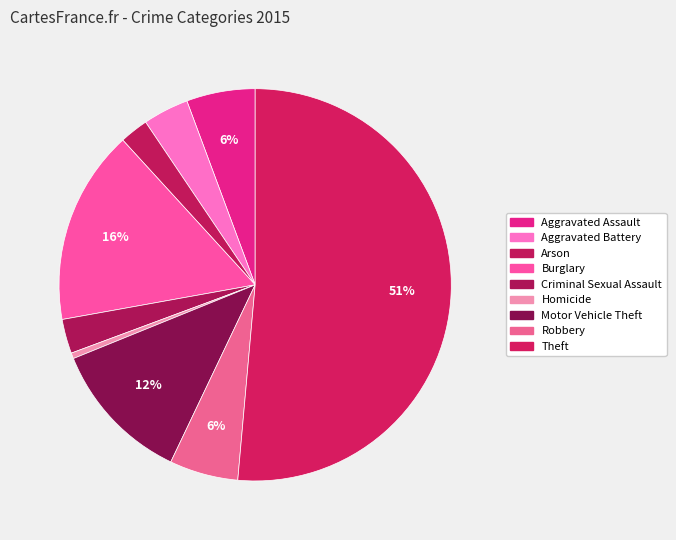

To the nearest percent, what is the difference between the Robbery and Criminal Sexual Assault slice percentages?

3%